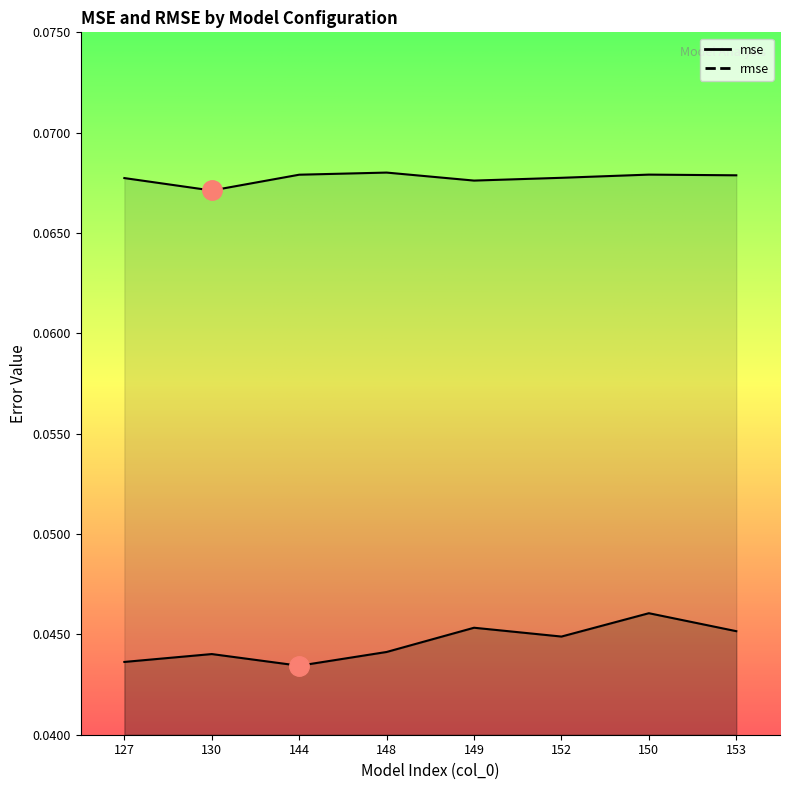

The rmse series shows 0.0 at 149. True or false?

False